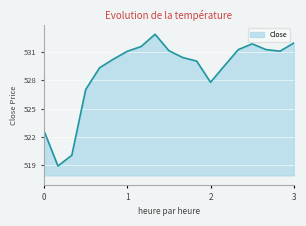

What is the maximum value shown in the chart?

532.9